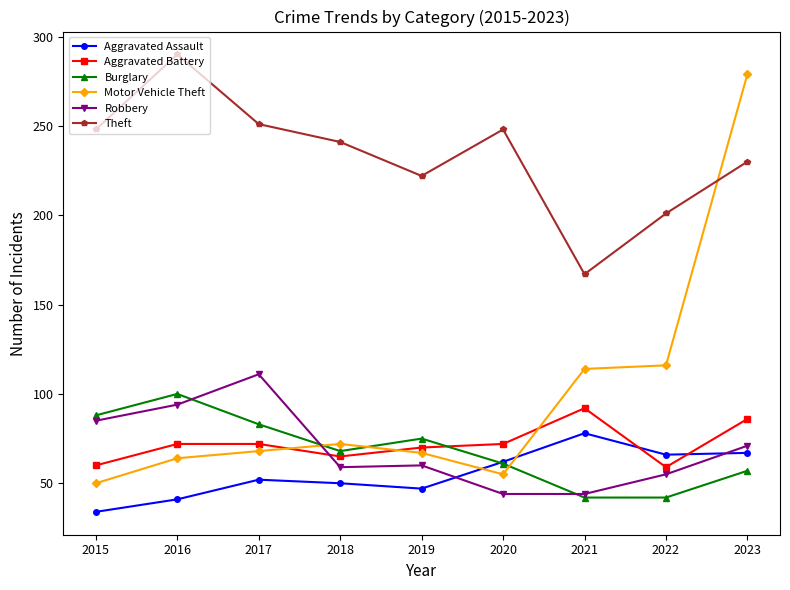

What is the value of the Motor Vehicle Theft point at the 5th from the left?

67